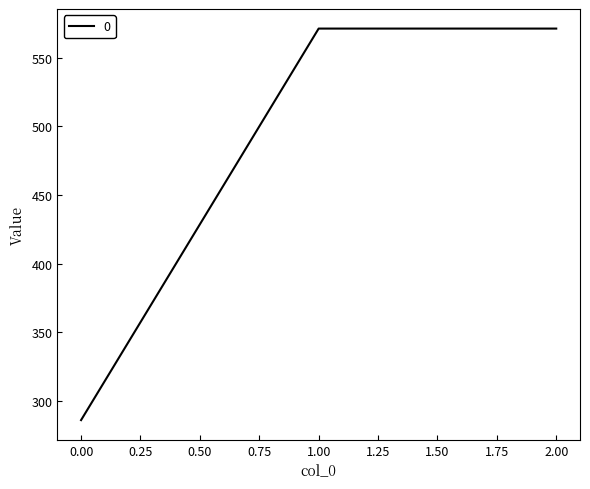

Does the chart display data point markers on the line(s)?

No